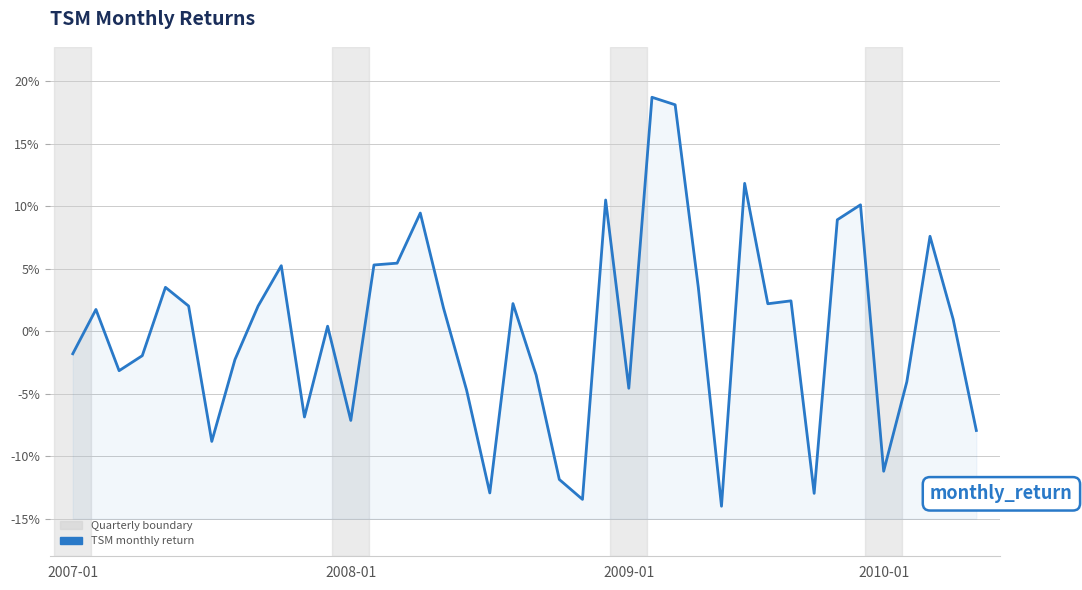

Rank the categories by value from highest to lowest.

25, 26, 29, 23, 34, 15, 33, 37, 14, 13, 9, 4, 27, 31, 19, 30, 5, 8, 16, 2008-01, 38, 11, 2007-01, 2010-01, 7, 2009-01, 20, 36, 24, 17, 10, 12, 39, 6, 35, 21, 18, 32, 22, 28